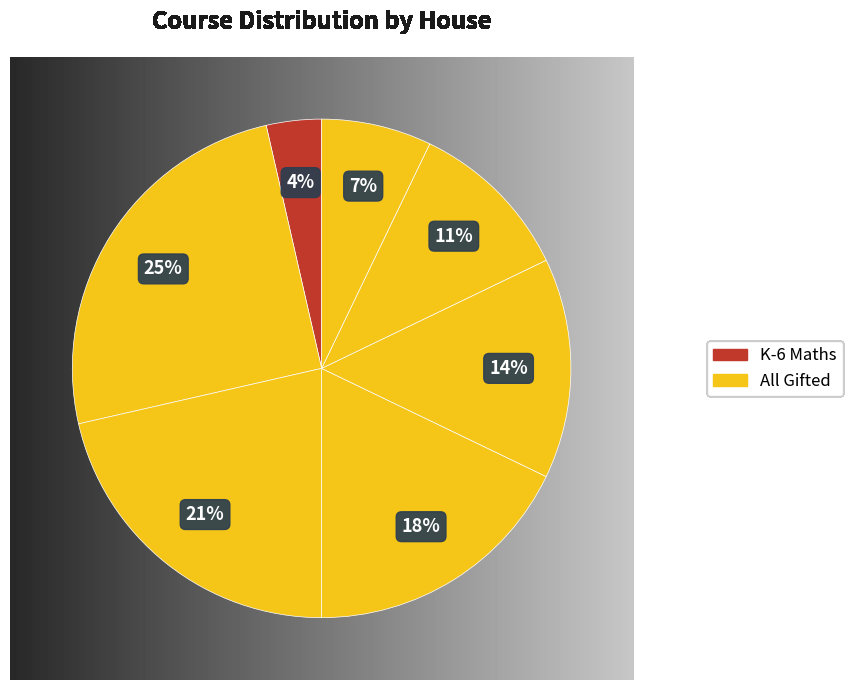

Which slice is the largest?

All Gifted P6